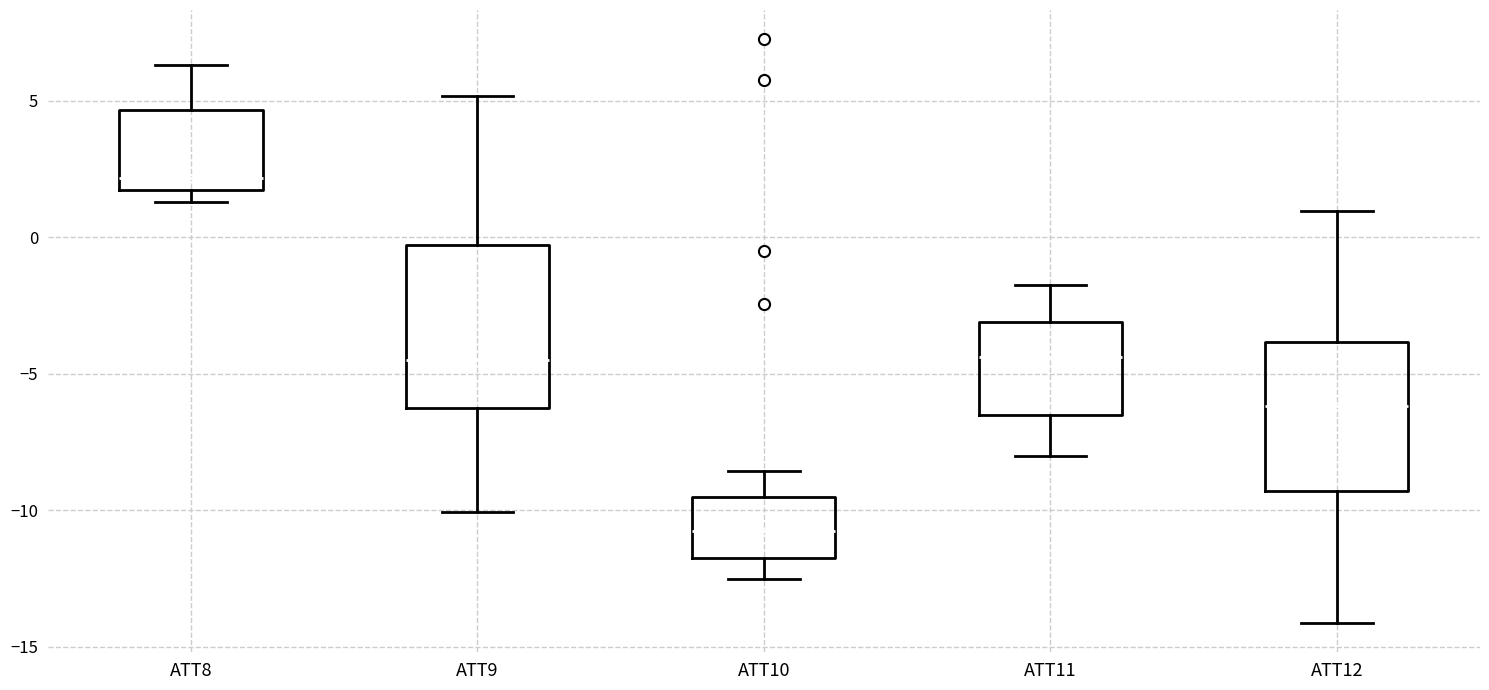

Where does the median line of the box for ATT11 sit on the y-axis? The values are not printed on the chart, so give them approximately, as read against the axis.

-4.5